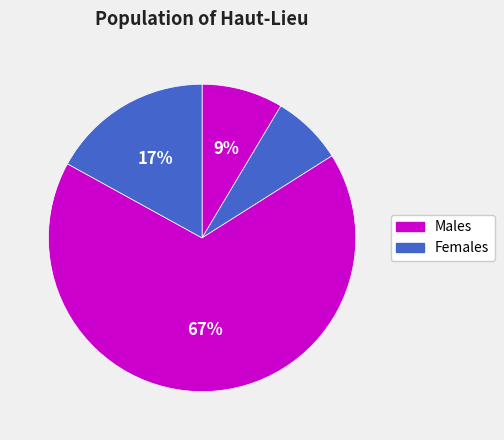

How many segments does this pie chart have?

4